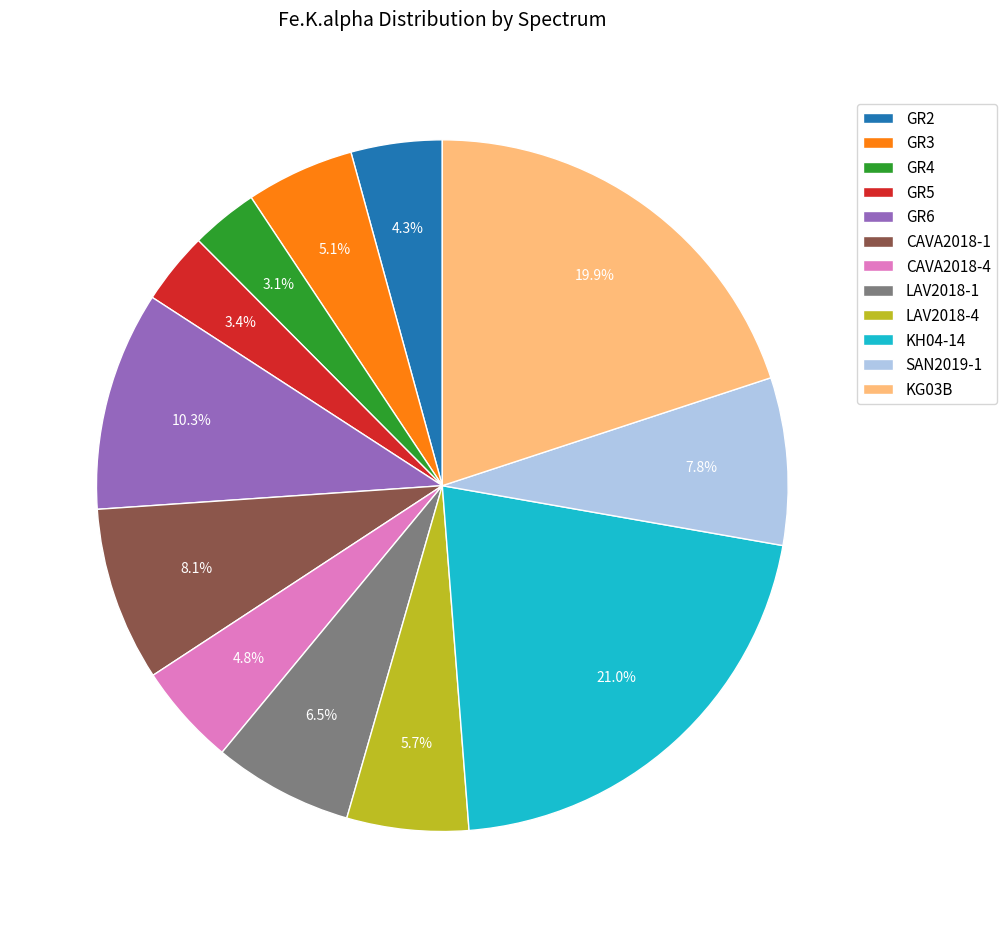

Count the number of slices in the pie.

12